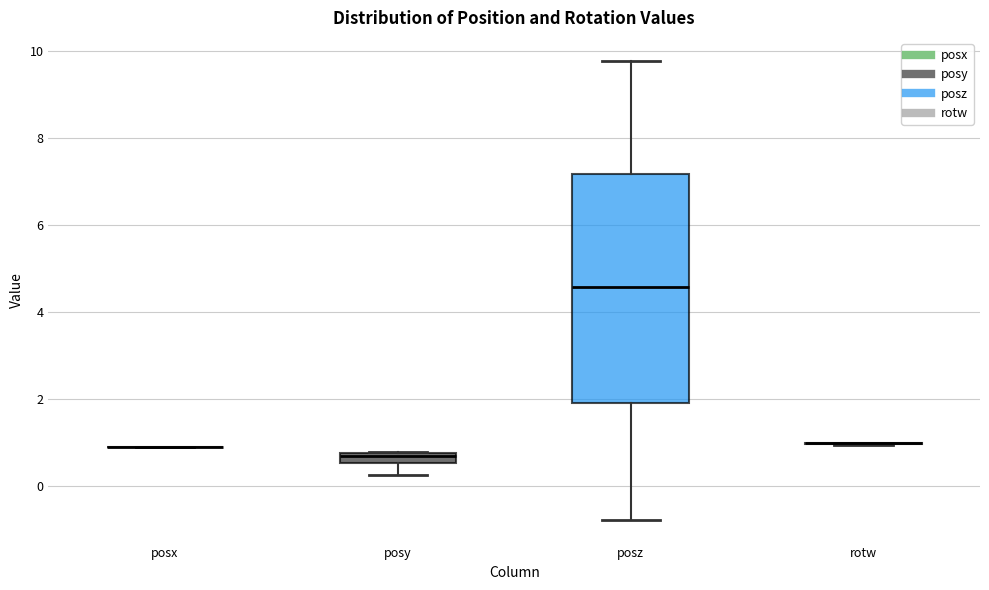

Which box is the tallest, from its lower edge to its upper edge?

posz